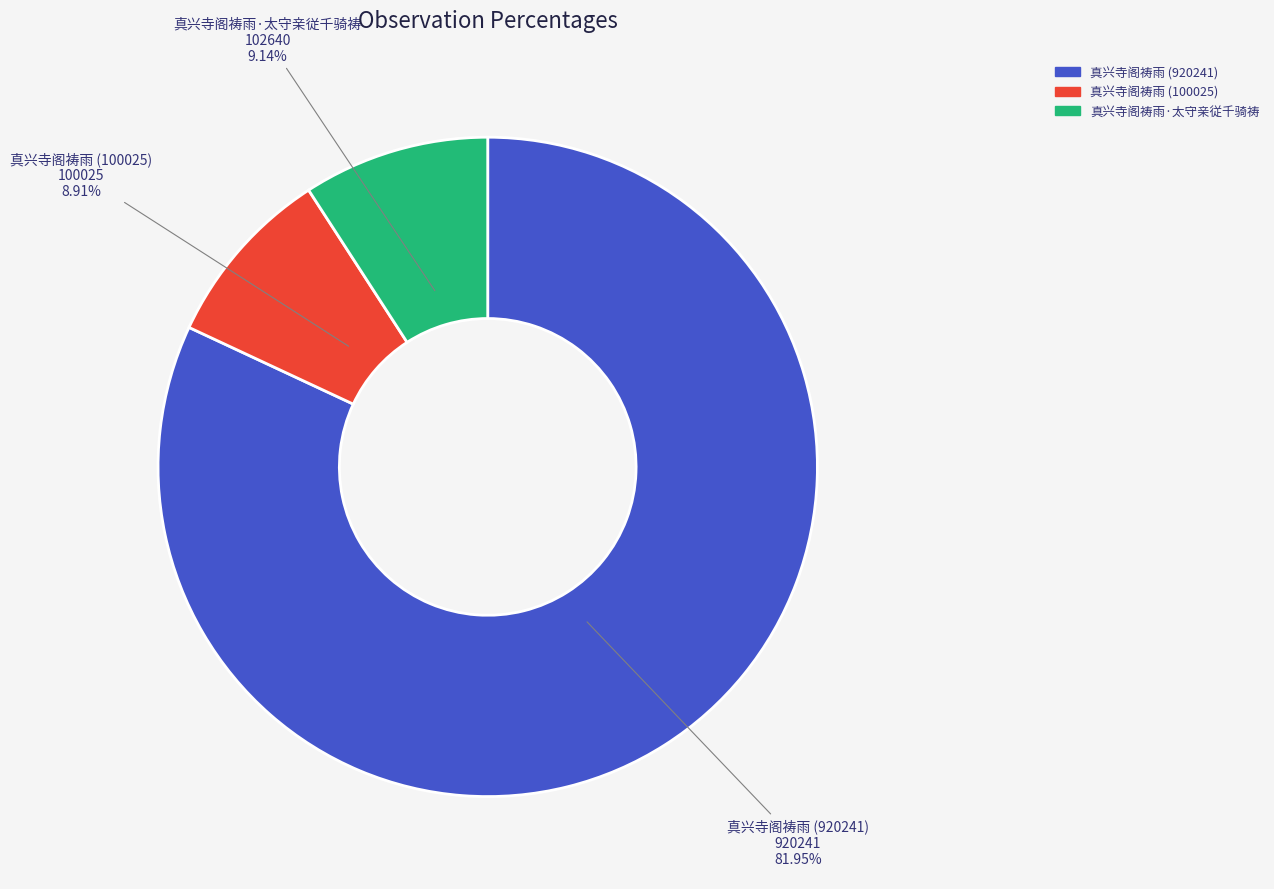

To the nearest percent, what is the difference between the 真兴寺阁祷雨 (920241) and 真兴寺阁祷雨 (100025) slice percentages?

73%